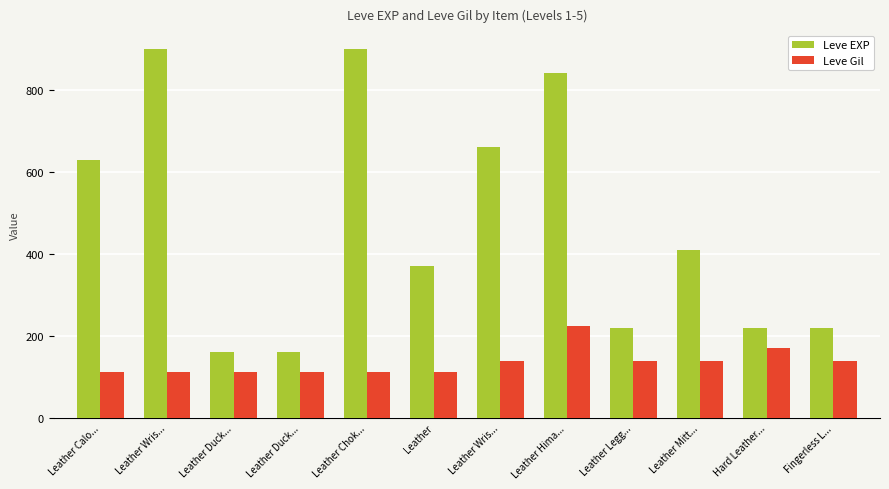

The value of Leve Gil at Leather Legg... is 140. True or false?

True